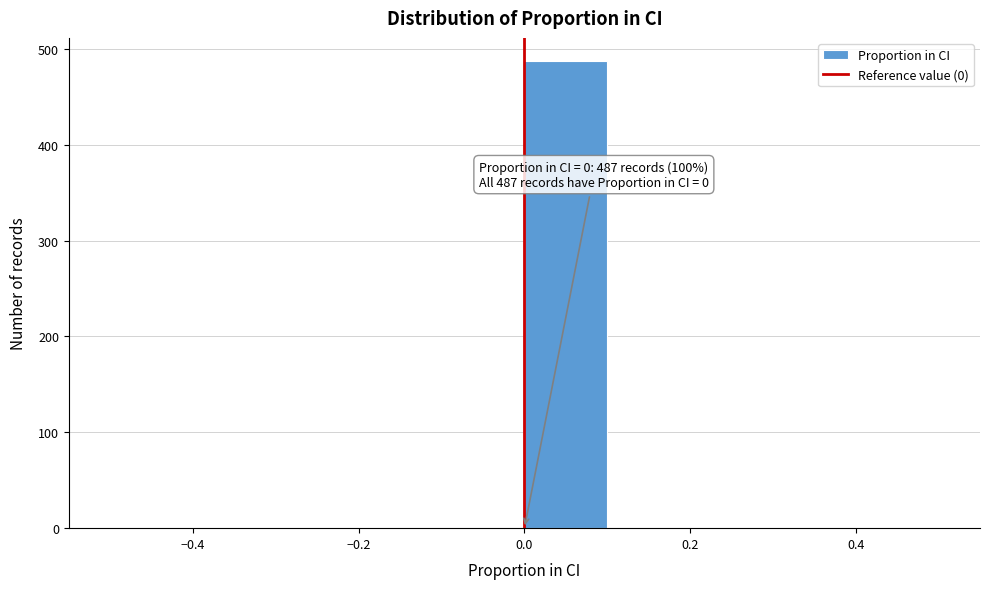

Which range on the x-axis has the tallest bar?

0.0 to 0.1